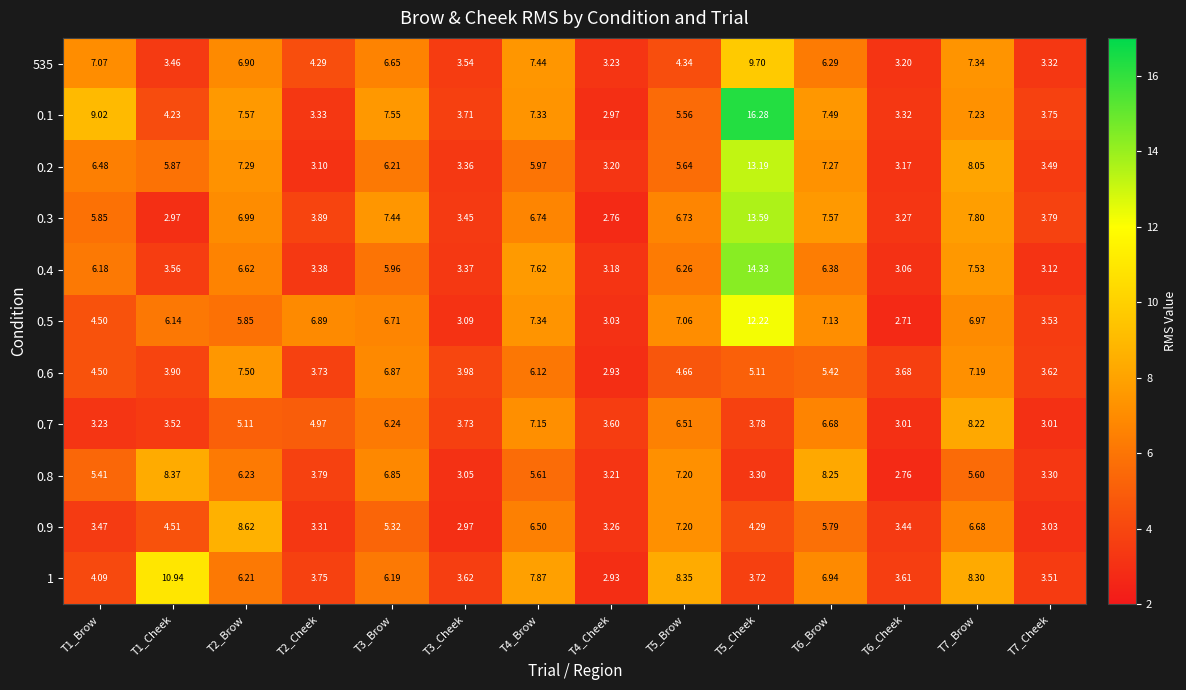

Which category has the highest value across all series?

T5_Cheek